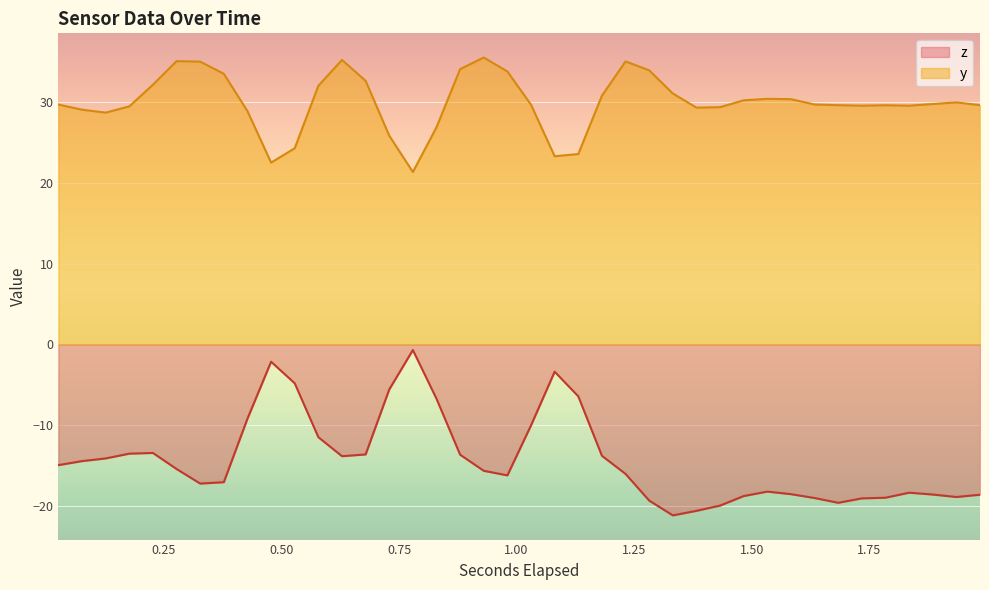

What is the difference between the y values at 0.930171630859375 and 0.779425537109375?

14.2